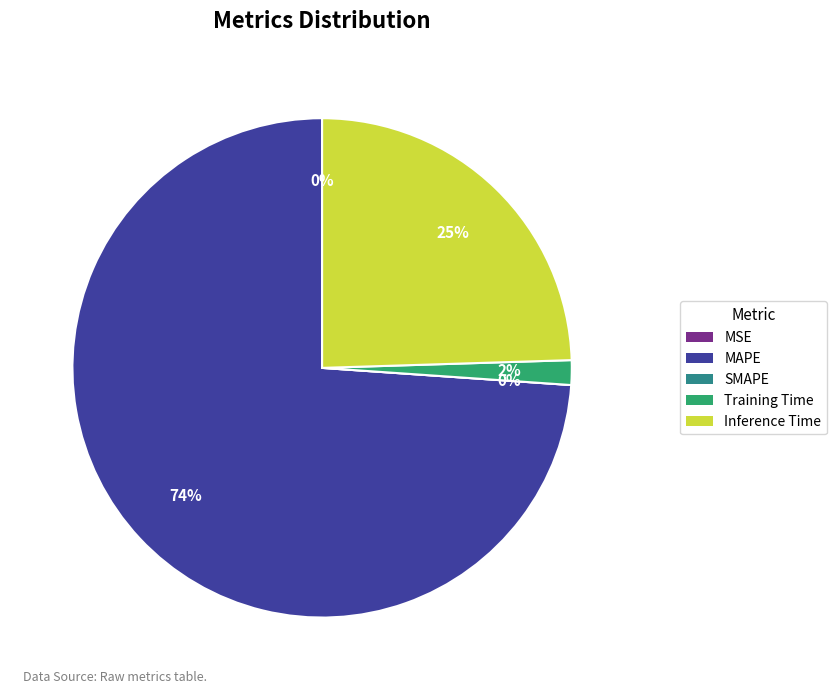

Count the number of slices in the pie.

5